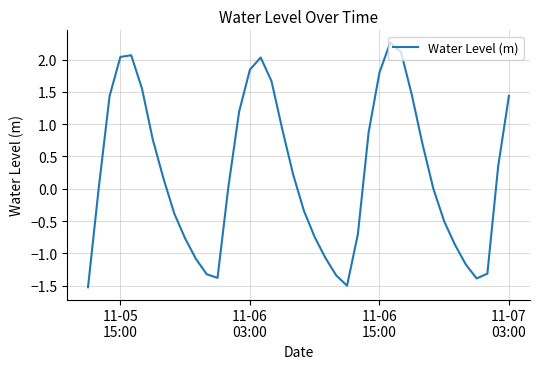

What is the smallest value displayed?

-1.5